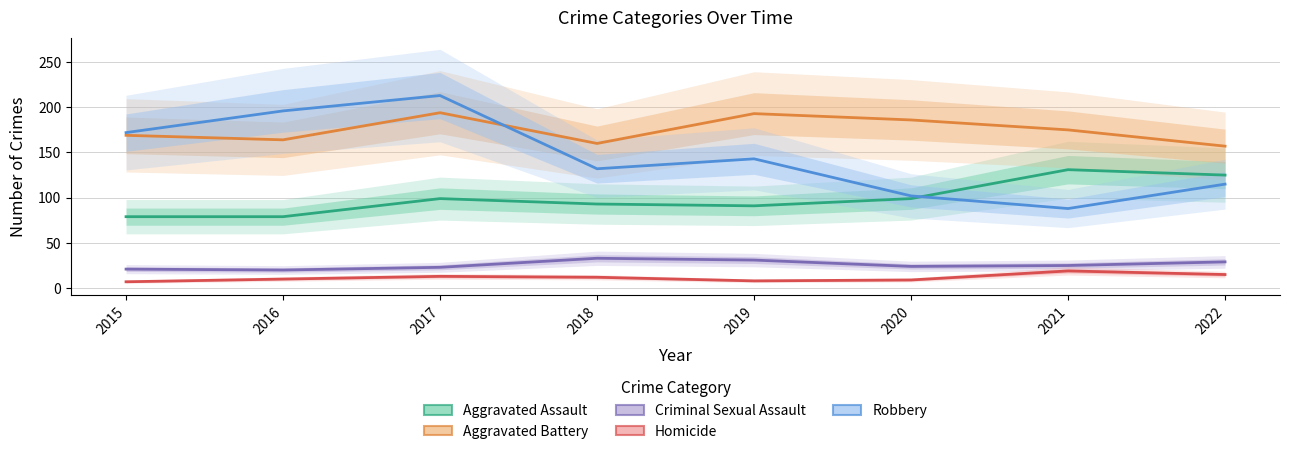

What is the lowest value of the Aggravated Battery series?

157